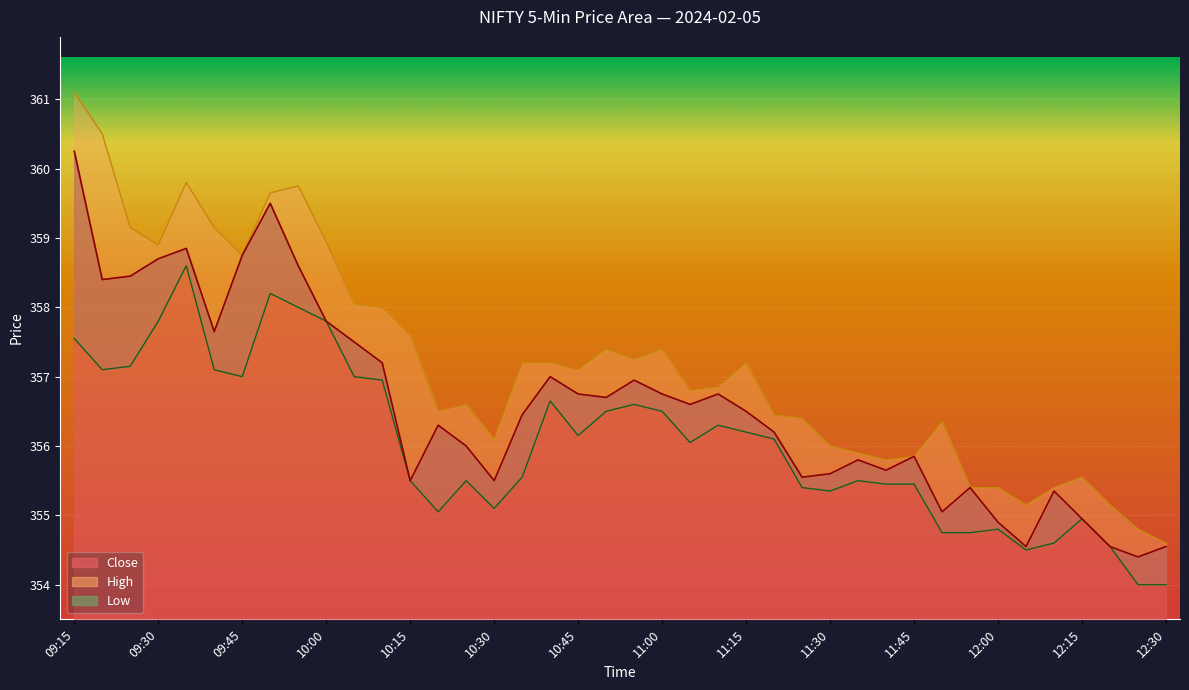

How many lines are shown in the chart?

3